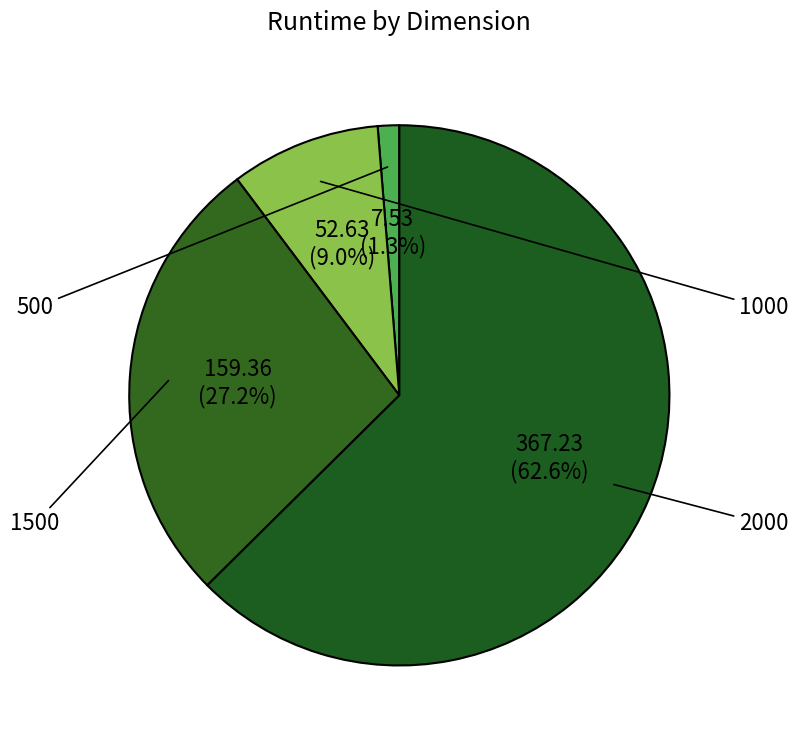

True or false: 2000 accounts for 69% of the total.

False